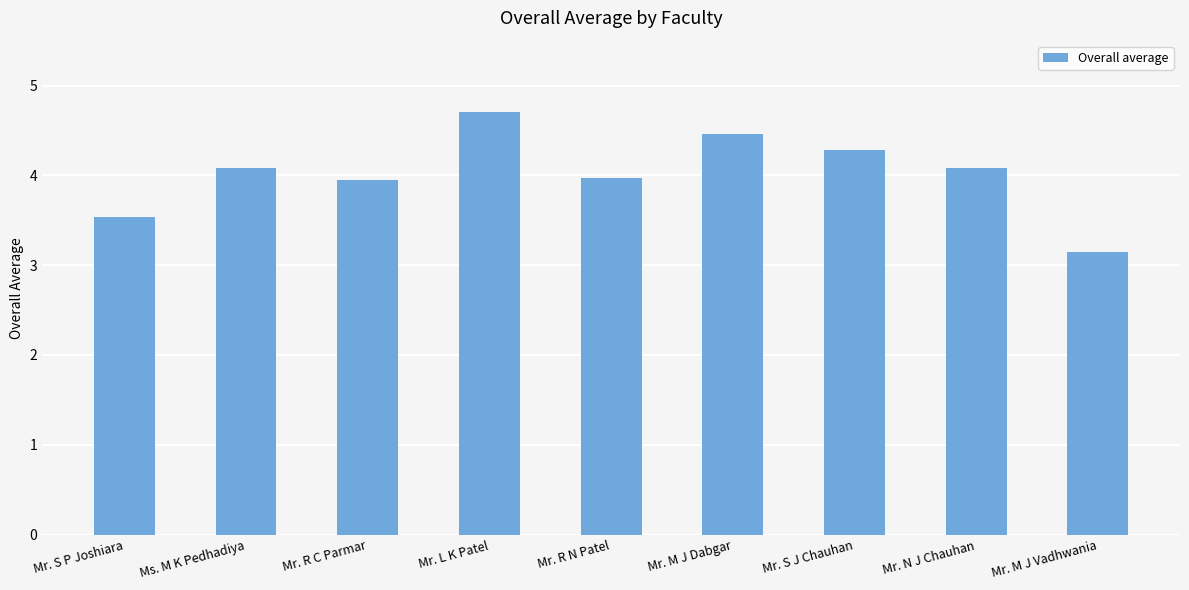

What is the label of the 5th bar from the right?

Mr. R N Patel